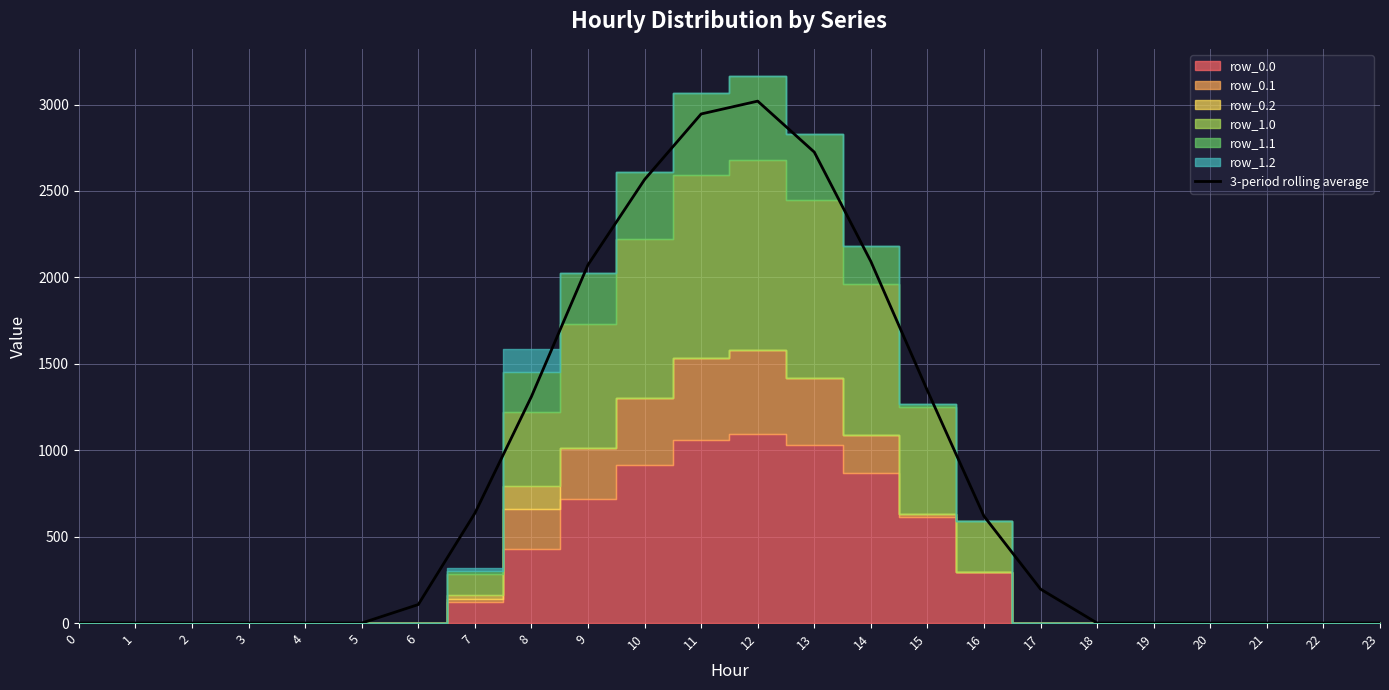

List the labels in order of value, smallest first.

0, 1, 2, 3, 4, 5, 18, 19, 20, 21, 22, 23, 6, 17, 16, 7, 8, 15, 9, 14, 10, 13, 11, 12